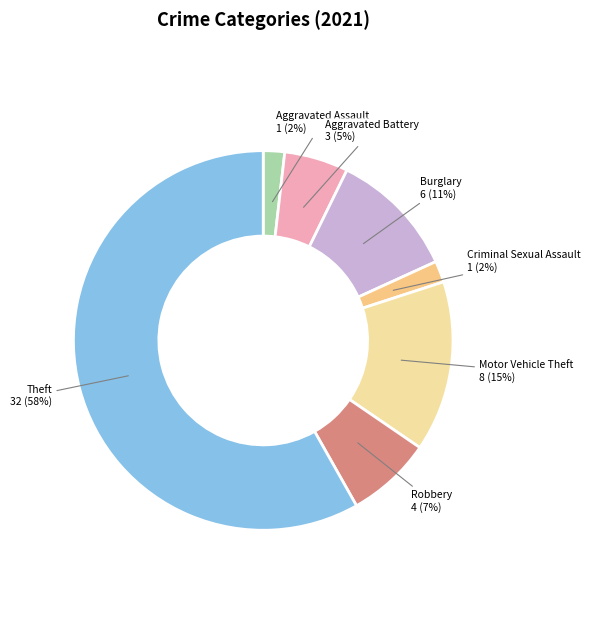

Count the number of slices in the pie.

7